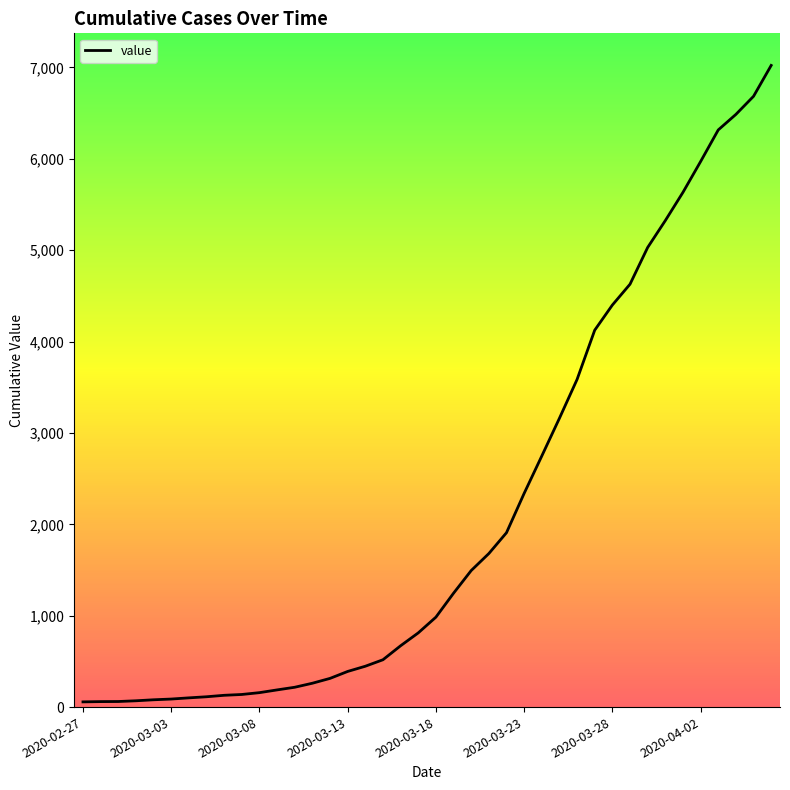

What is the difference between the maximum and second lowest values?

6961